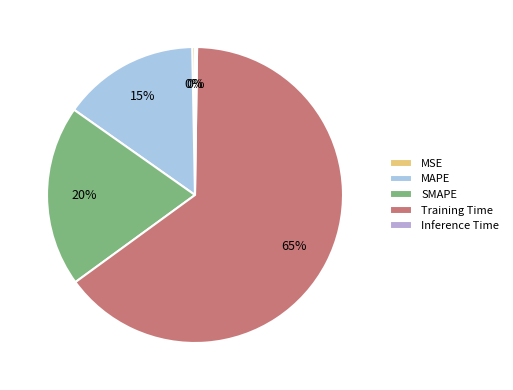

True or false: Training Time accounts for 51% of the total.

False